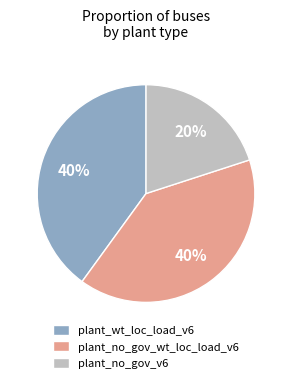

To the nearest percent, what percentage of the pie is plant_no_gov_v6?

20%